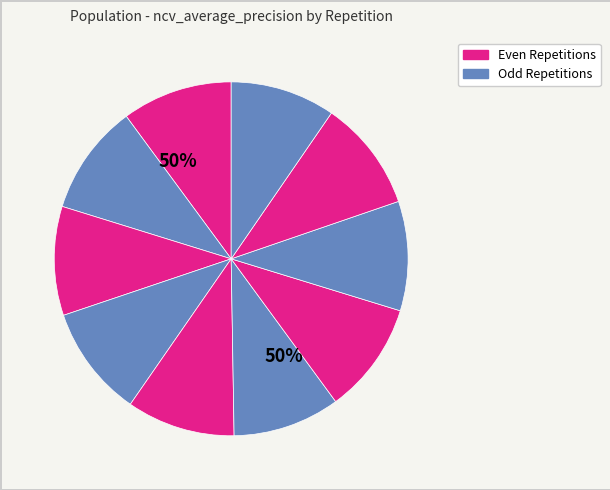

What is the total percentage of outer-repetition7 and outer-repetition2?

20.0%